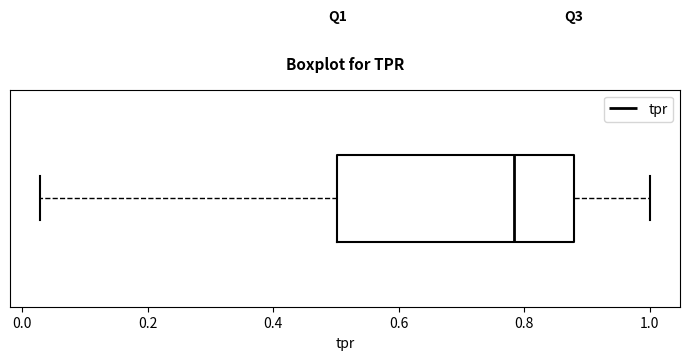

Transcribe this box plot: give where the median line is, the range the box spans, and where the two whiskers end, as read against the x-axis. The values are not printed on the chart, so give them approximately, as read against the axis.

median 0.78, box 0.50 to 0.88, whiskers 0.02 to 1.00